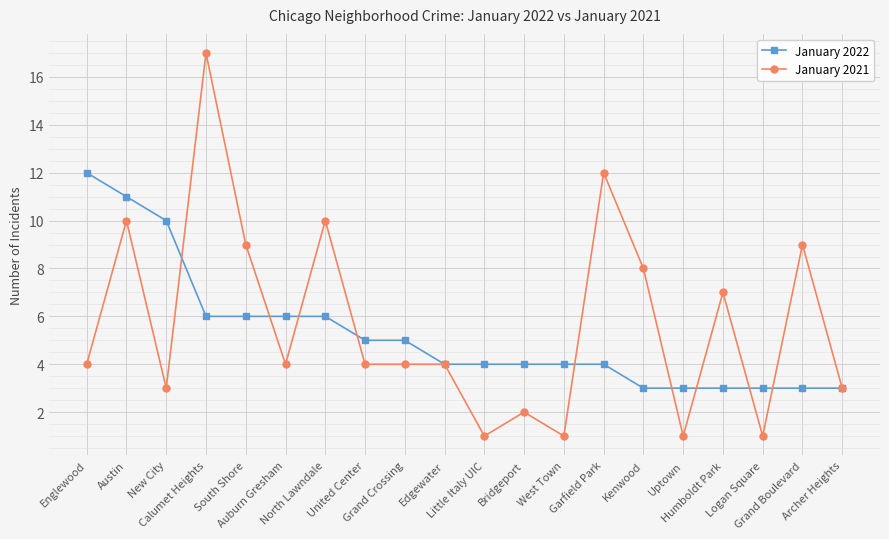

Reading right to left, what are all the values shown in this chart?

January 2022: Archer Heights=3	Grand Boulevard=3	Logan Square=3	Humboldt Park=3	Uptown=3	Kenwood=3	Garfield Park=4	West Town=4	Bridgeport=4	Little Italy UIC=4	Edgewater=4	Grand Crossing=5	United Center=5	North Lawndale=6	Auburn Gresham=6	South Shore=6	Calumet Heights=6	New City=10	Austin=11	Englewood=12
January 2021: Archer Heights=3	Grand Boulevard=9	Logan Square=1	Humboldt Park=7	Uptown=1	Kenwood=8	Garfield Park=12	West Town=1	Bridgeport=2	Little Italy UIC=1	Edgewater=4	Grand Crossing=4	United Center=4	North Lawndale=10	Auburn Gresham=4	South Shore=9	Calumet Heights=17	New City=3	Austin=10	Englewood=4